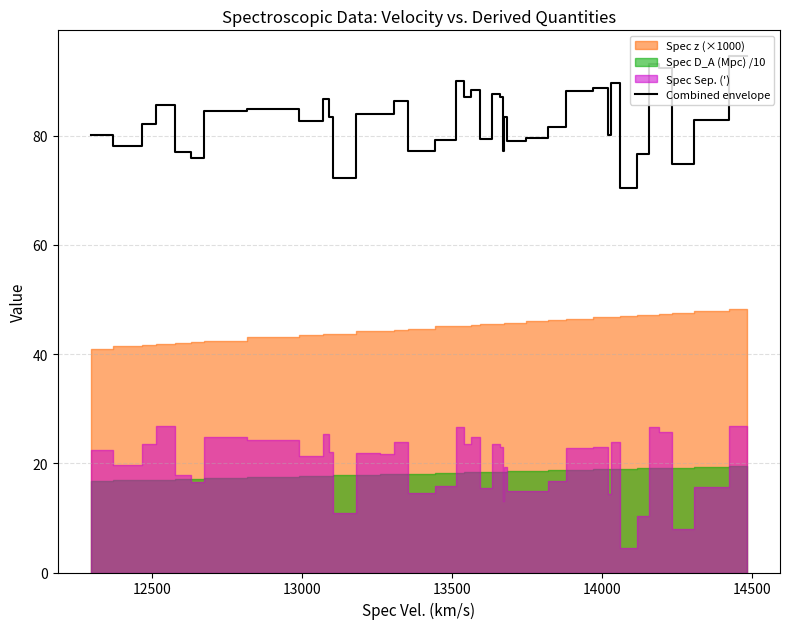

What is the average value?

83.1